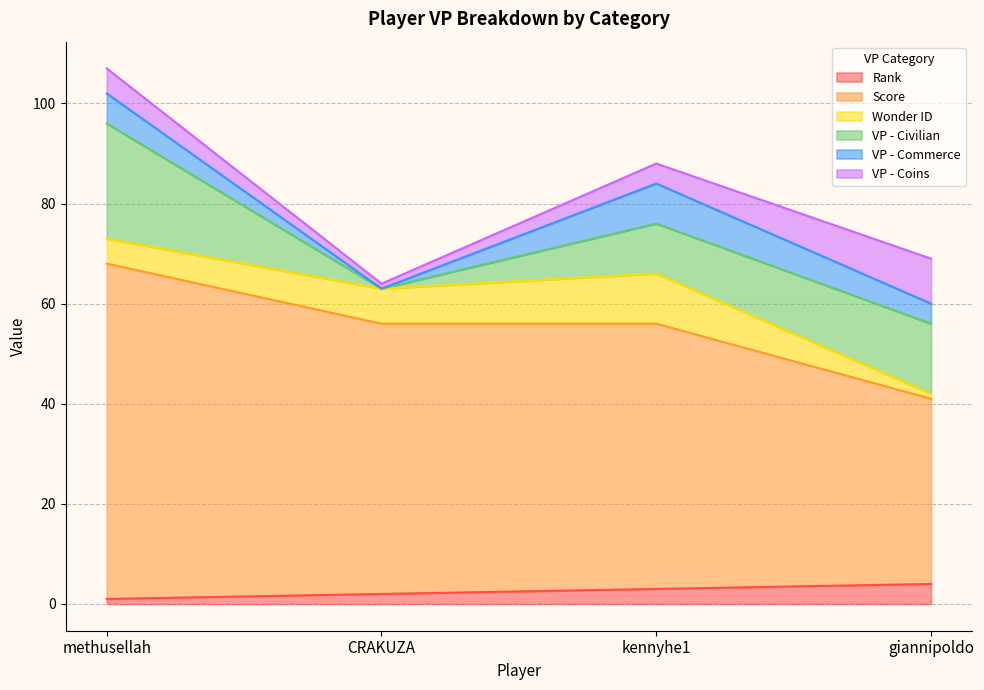

How many lines are shown in the chart?

6